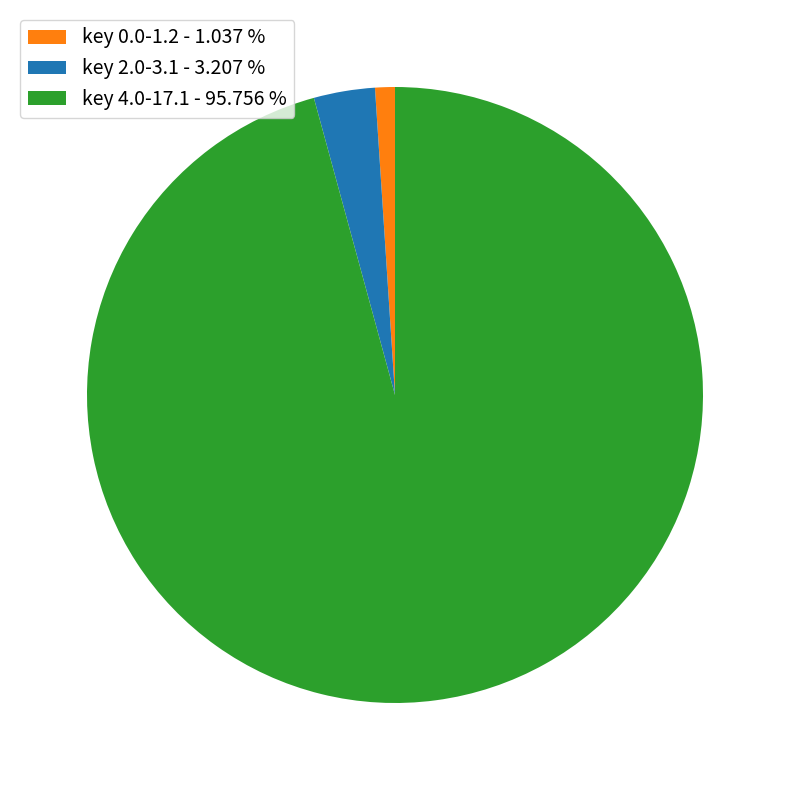

Which has a higher value, key 0.0-1.2 - 1.037 % or key 2.0-3.1 - 3.207 %?

key 2.0-3.1 - 3.207 %